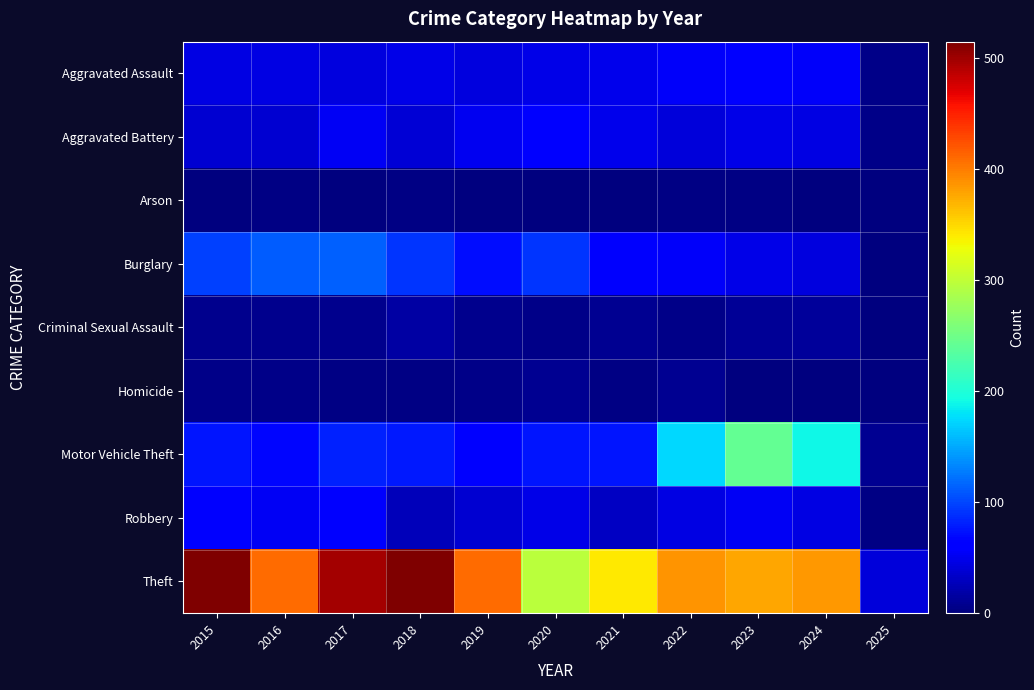

What is the spread (max minus min) of values at 2023?

375